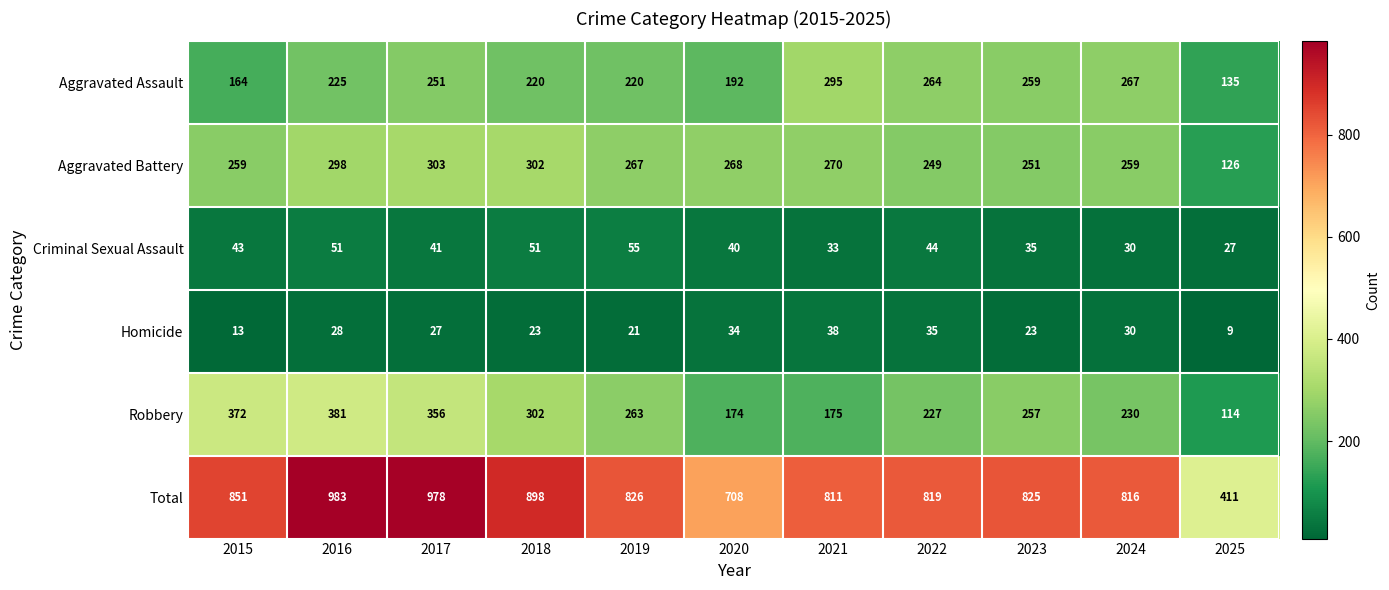

At which category is the sum across all series the highest?

2016